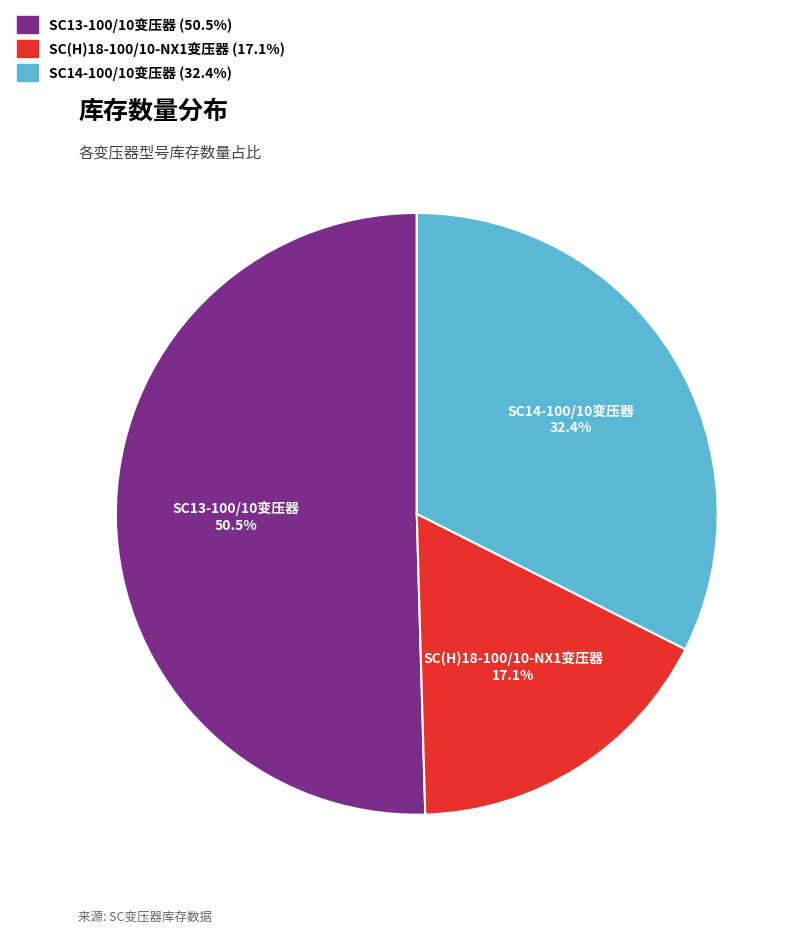

Is there any slice that represents more than half of the pie?

Yes